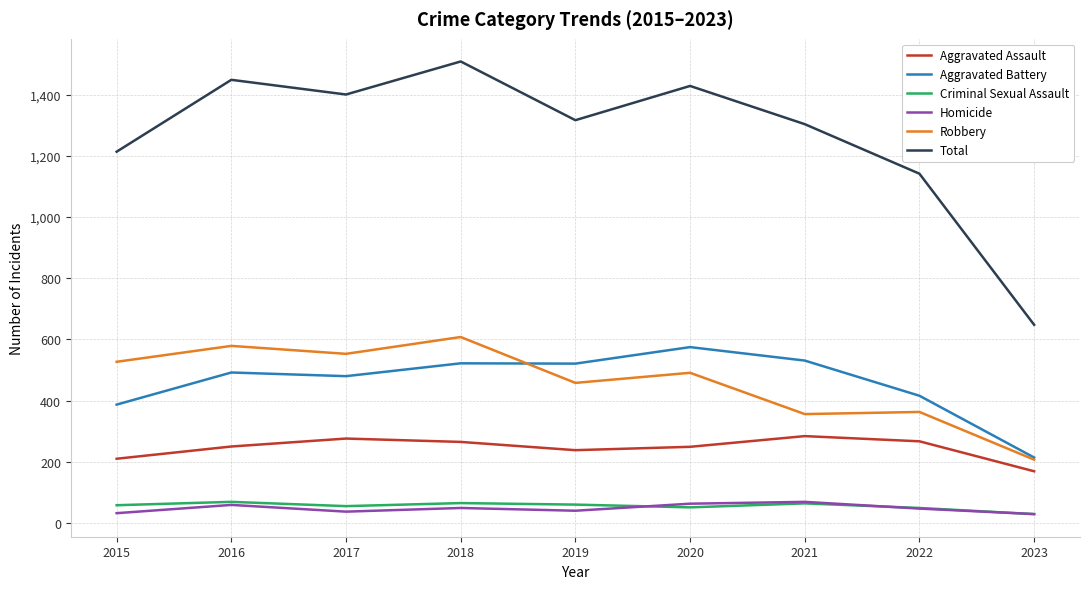

What is the total value across all series at 2022?

2284